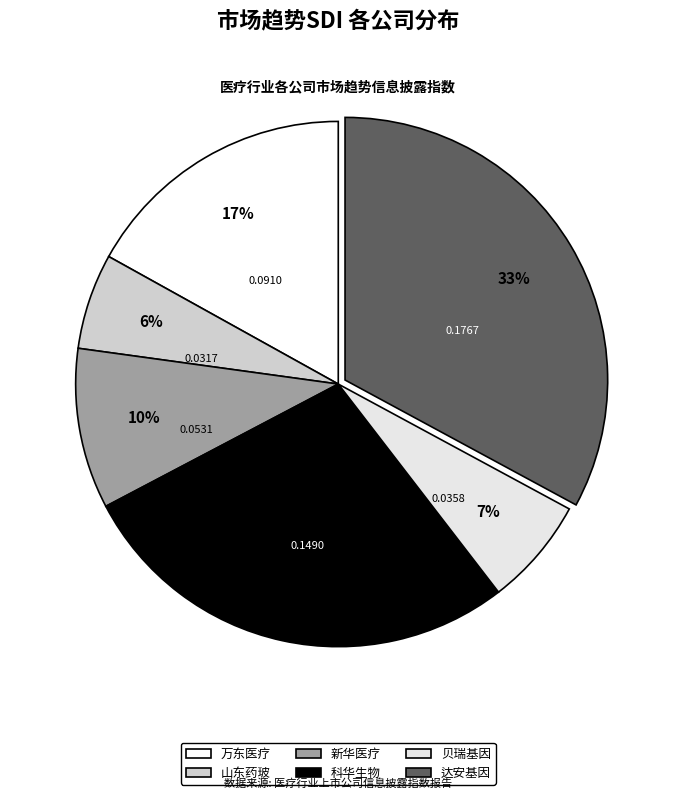

Is the sum of 科华生物 and 万东医疗 greater than half?

No